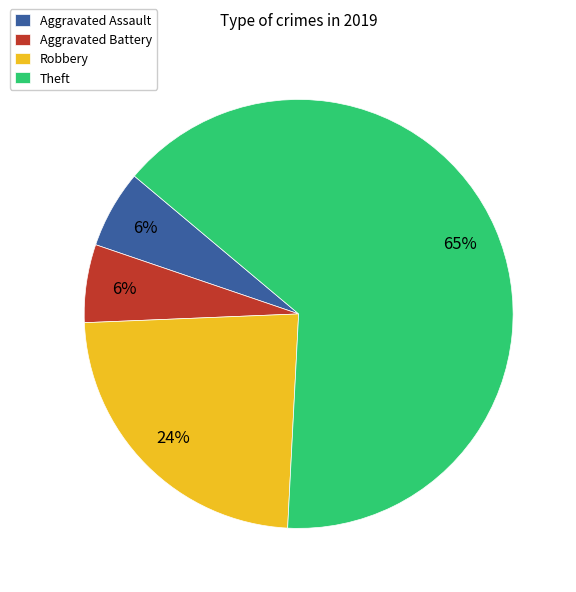

Between Aggravated Assault and Theft, which is larger?

Theft